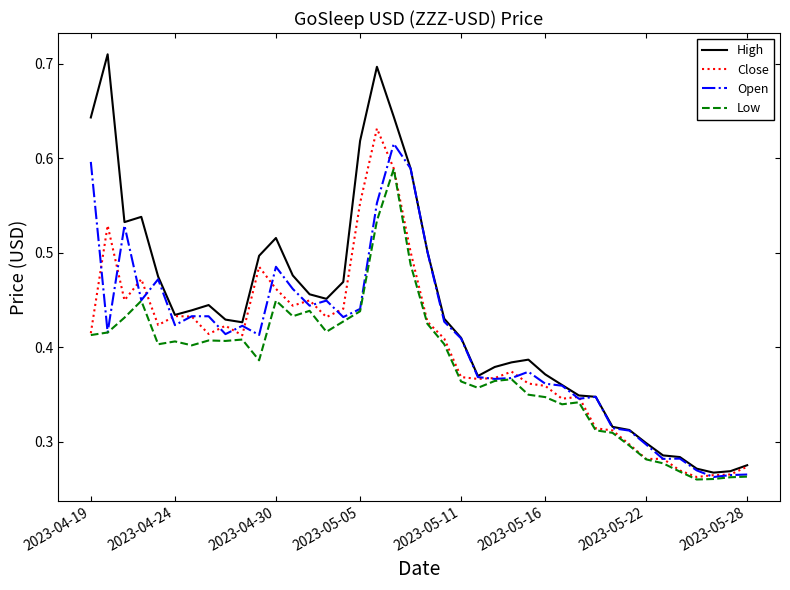

Which series has the largest total across all categories?

High